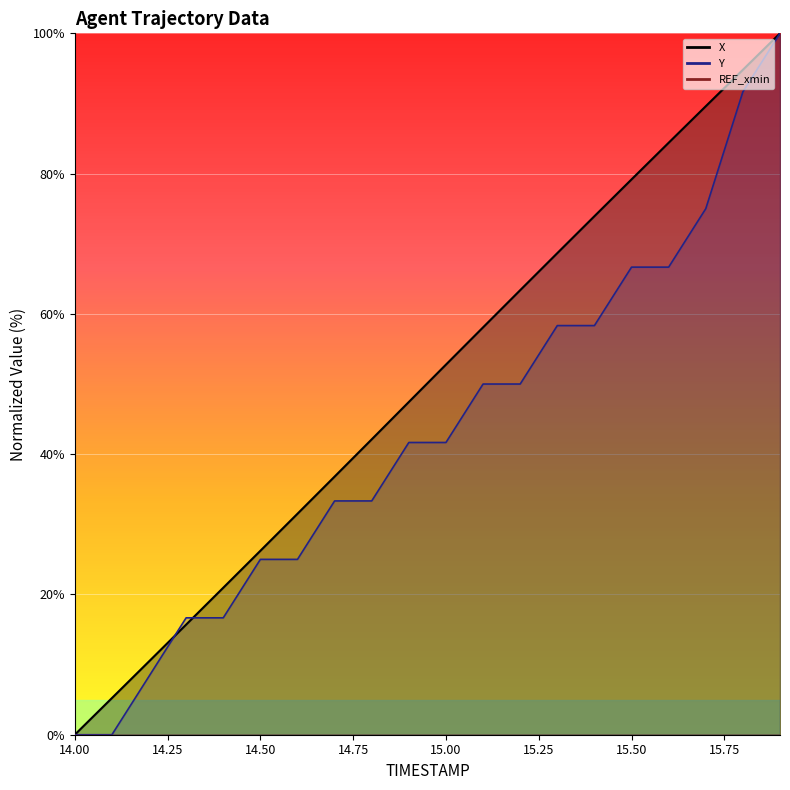

What is the difference between the maximum and minimum values in the X series?

100.0